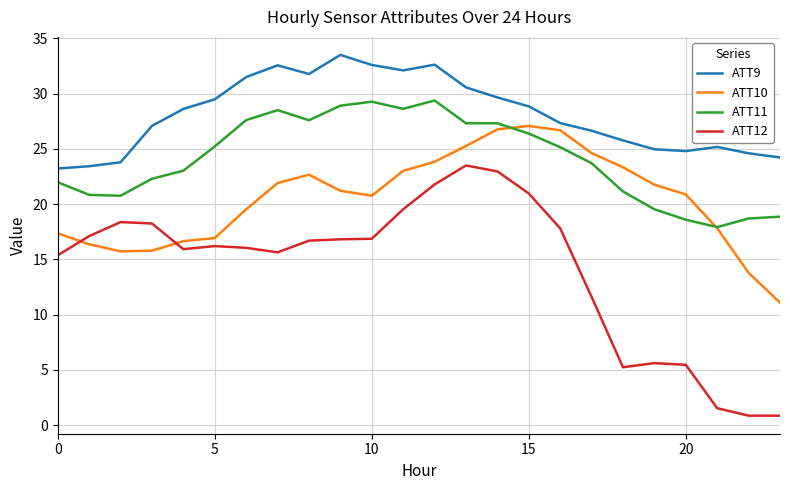

What is the difference between the second highest and second lowest values in the ATT9 series?

9.2